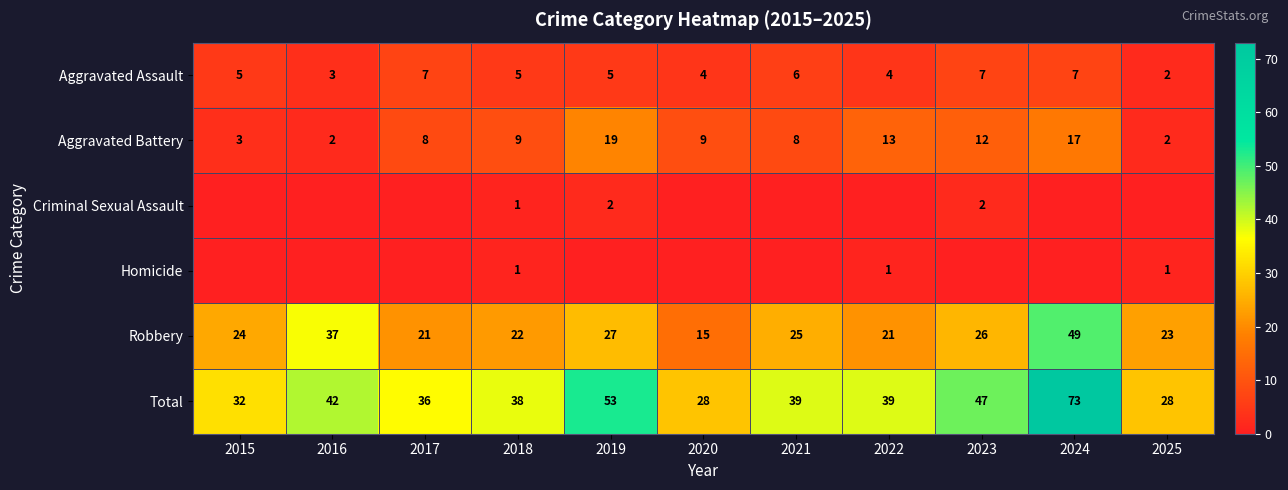

Is it true that Total equals 39 at 2022?

True